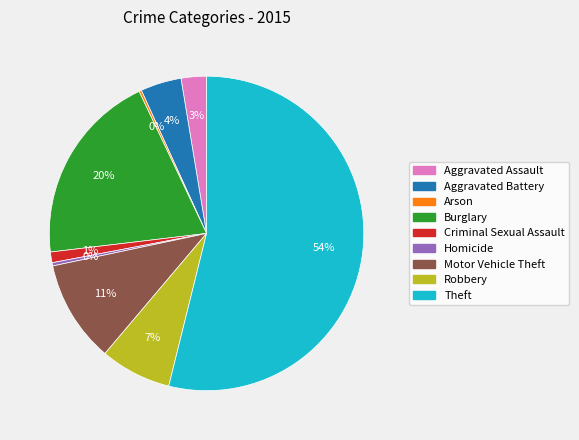

What is the largest slice in the pie chart?

Theft